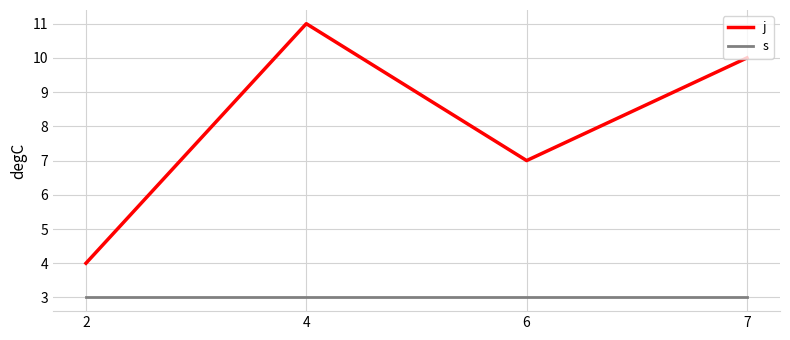

List the series in order of their overall mean, highest first.

j, s